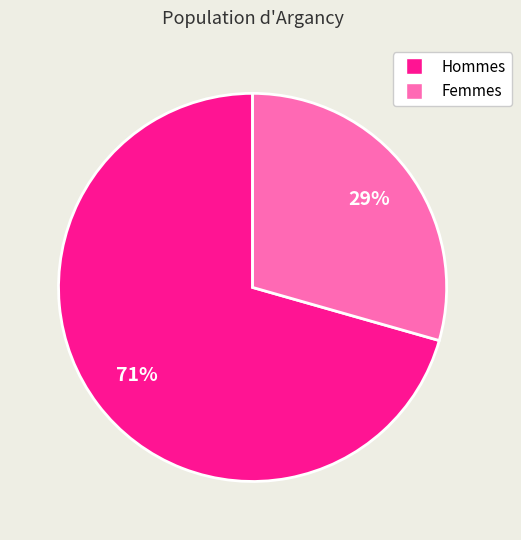

How many segments does this pie chart have?

2